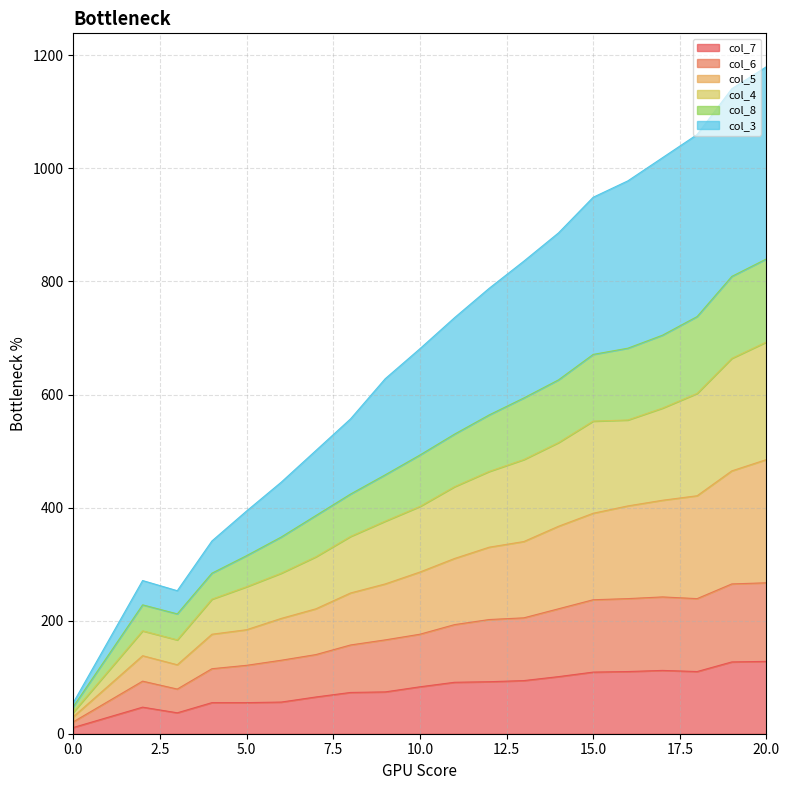

How many data points in col_4 are above 402?

10